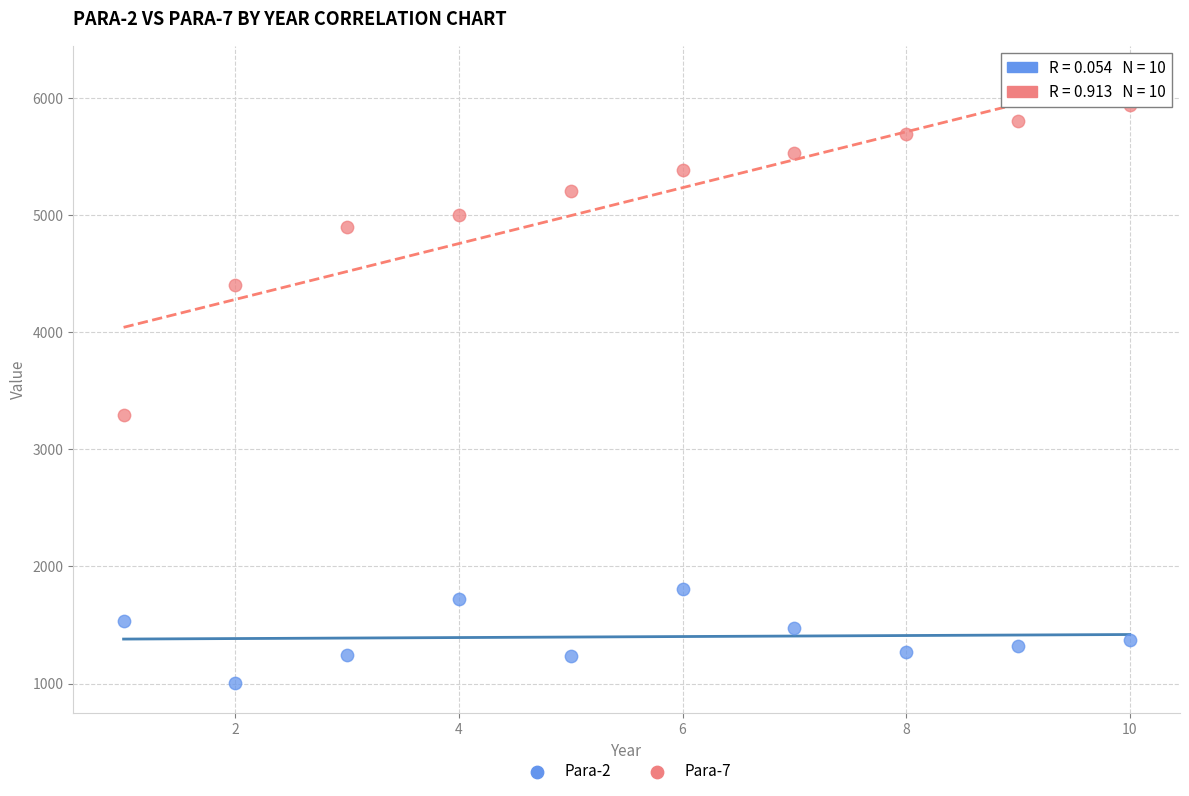

Across all data points, what is the range of Y values (max minus min)?

4936.3